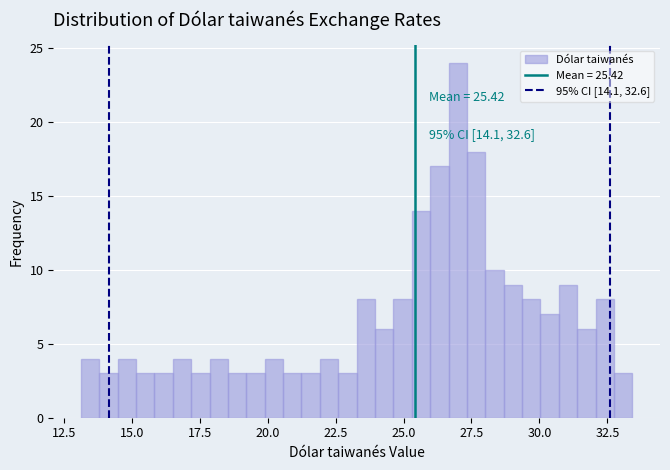

Around what value on the x-axis is the tallest bar? Give the approximate position of its centre, as read against the axis.

27.0